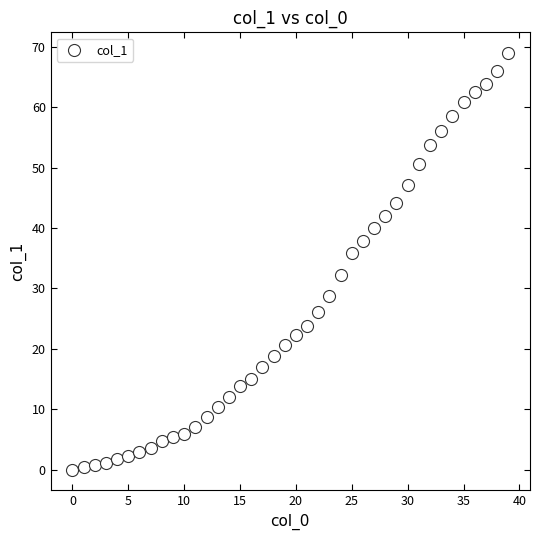

What is the range of X values (max minus min)?

39.0